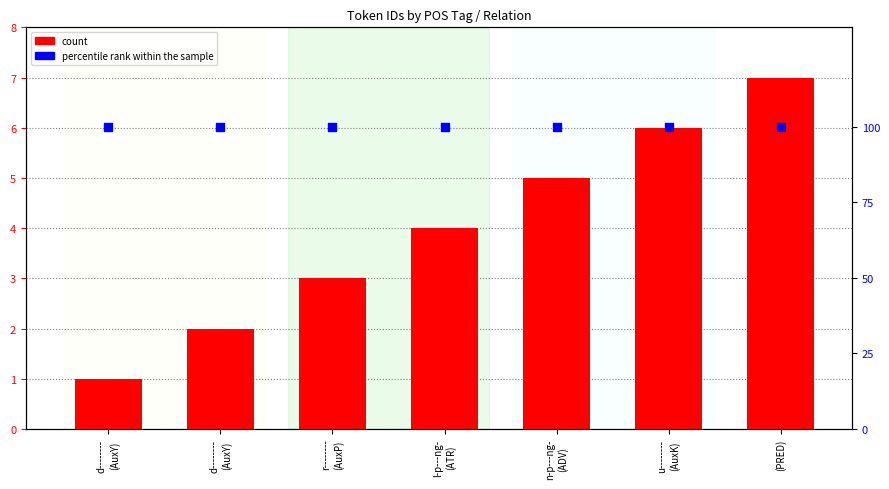

Which series has the largest Y range (max minus min)?

count